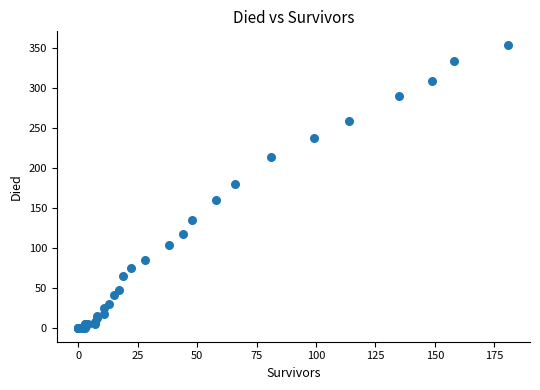

What Y value in the scatter plot is closest to 176?

180